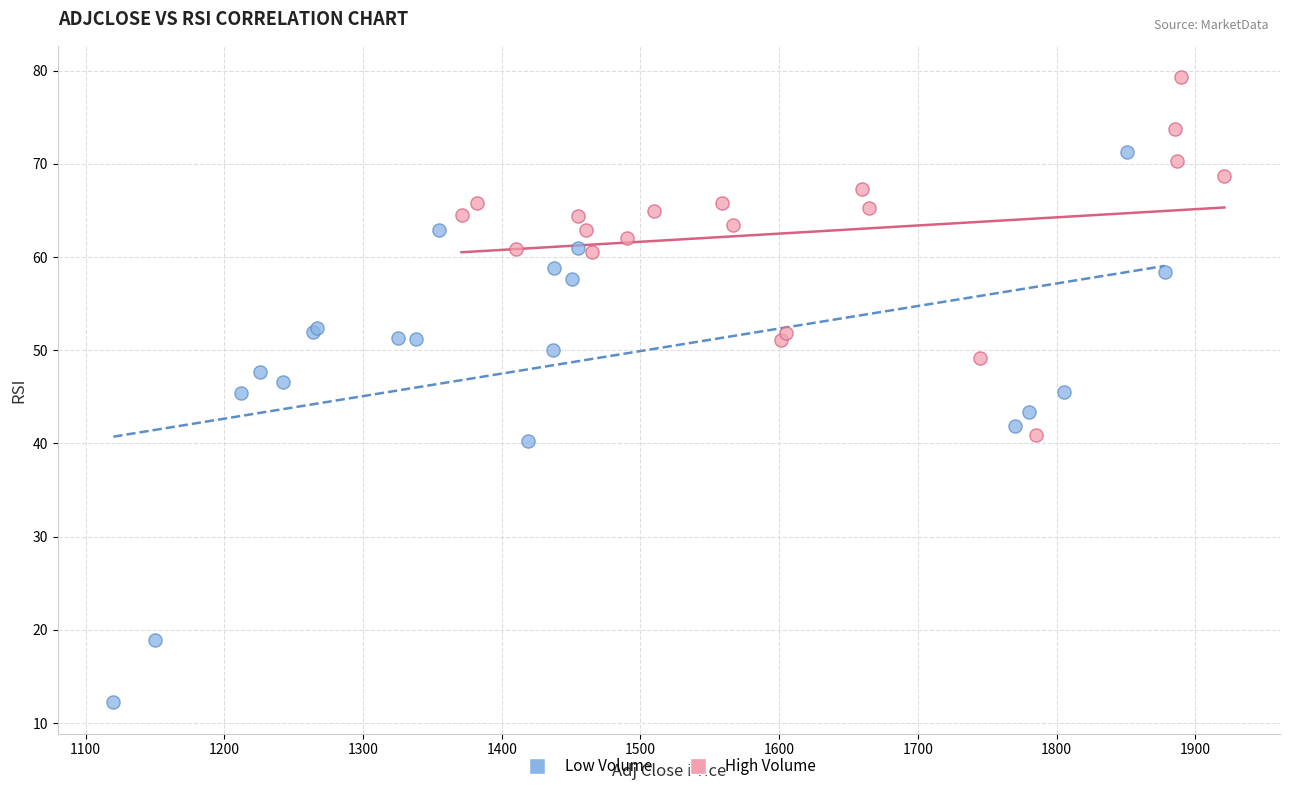

Which series has the widest spread of Y values?

Low Volume